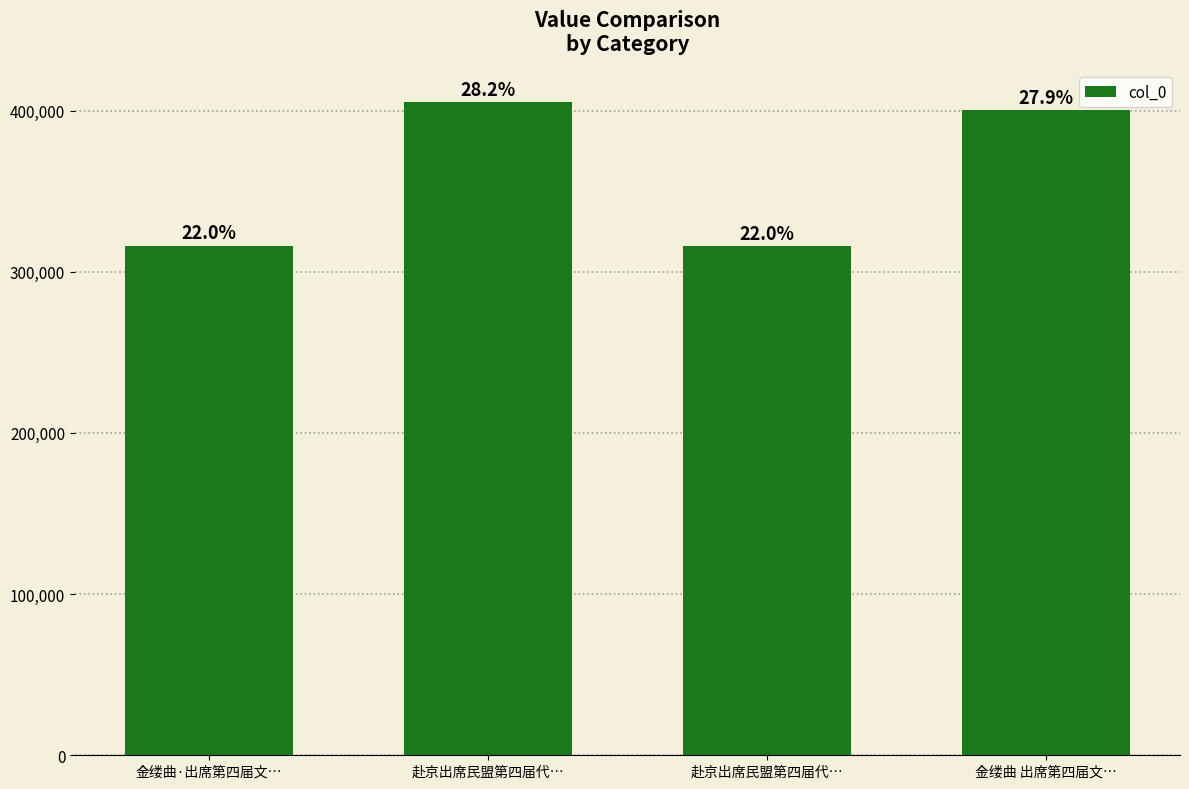

True or false: the data shows 671603 at 赴京出席民盟第四届代….

False